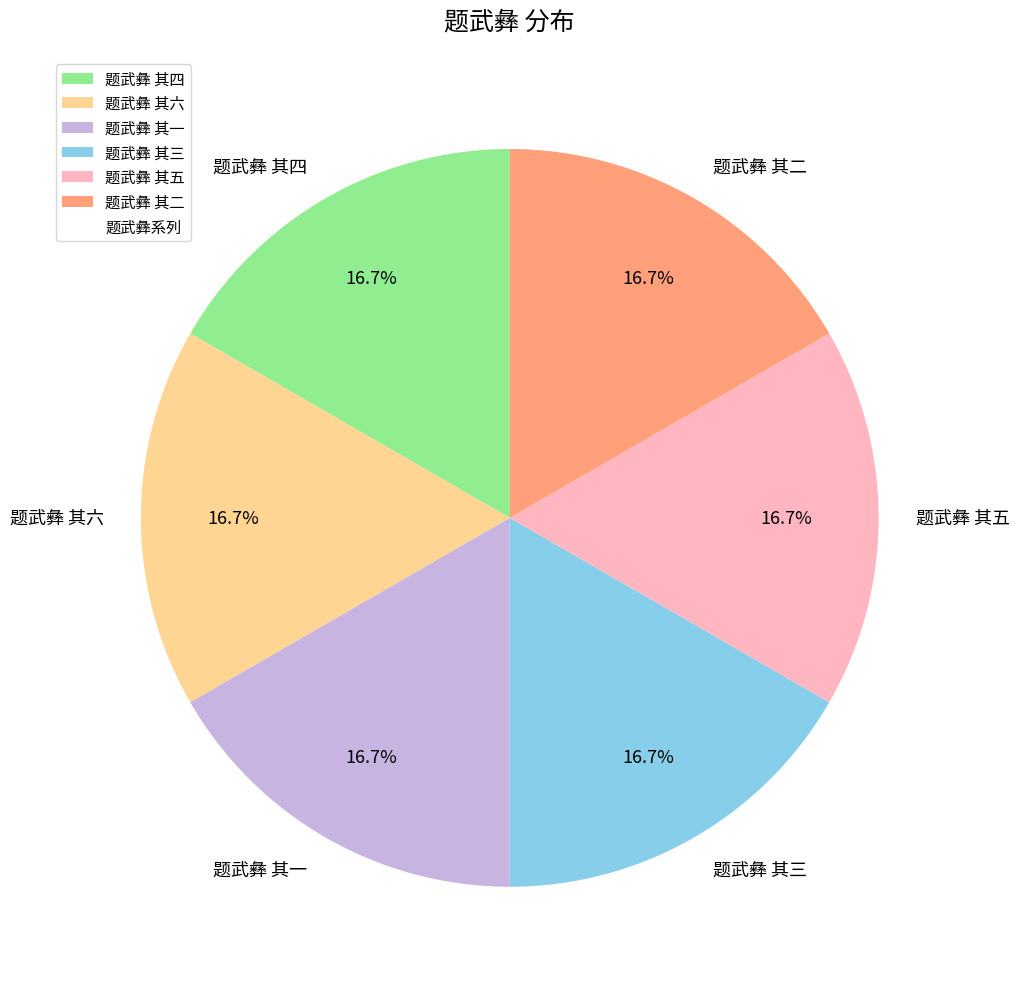

What percentage is the 题武彝 其三 slice, to the nearest percent?

17%